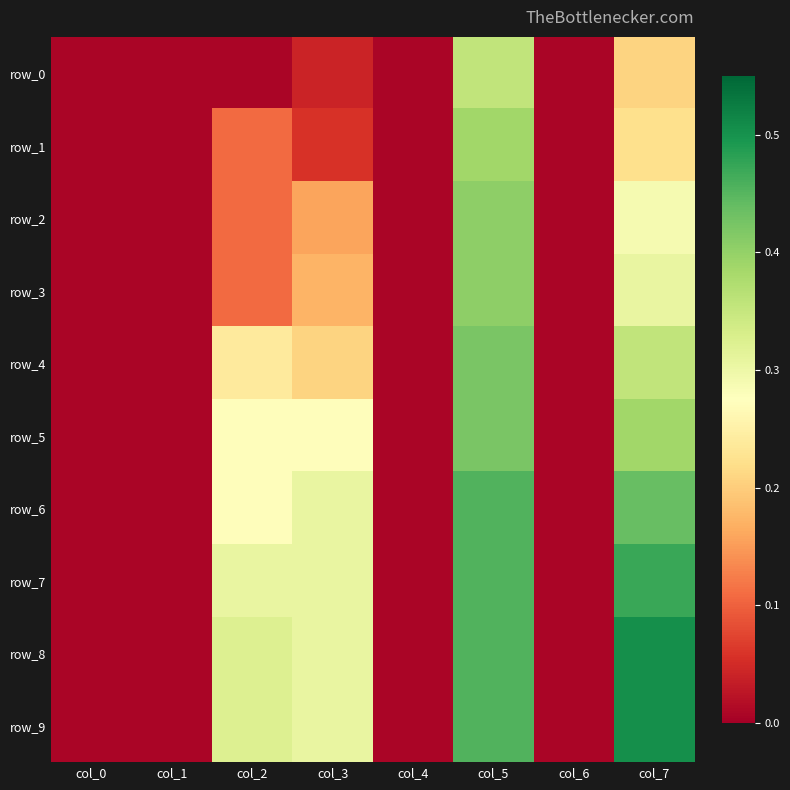

At how many categories does at least one series exceed 0?

8